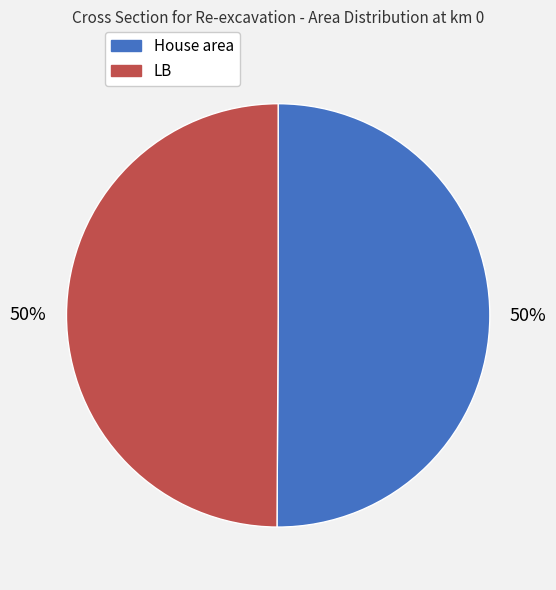

What percentage is the House area slice, to the nearest percent?

50%